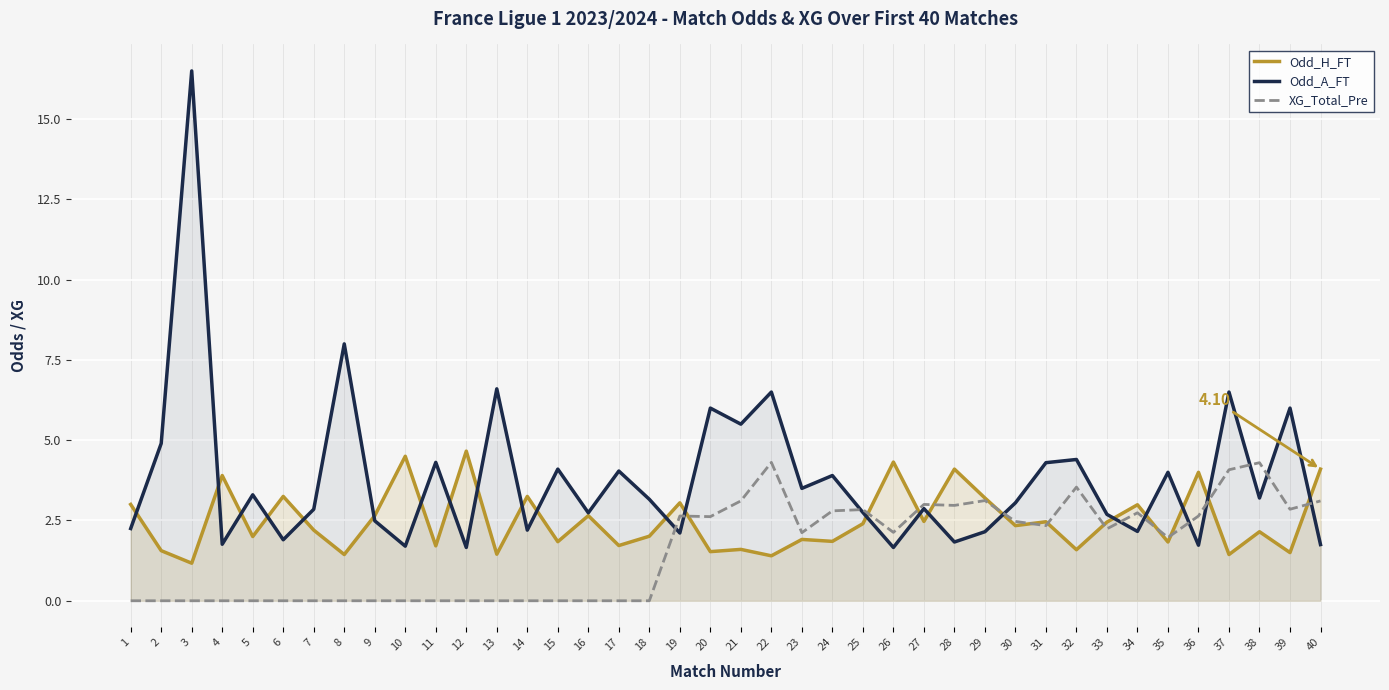

At which label is Odd_A_FT closest to 9?

8